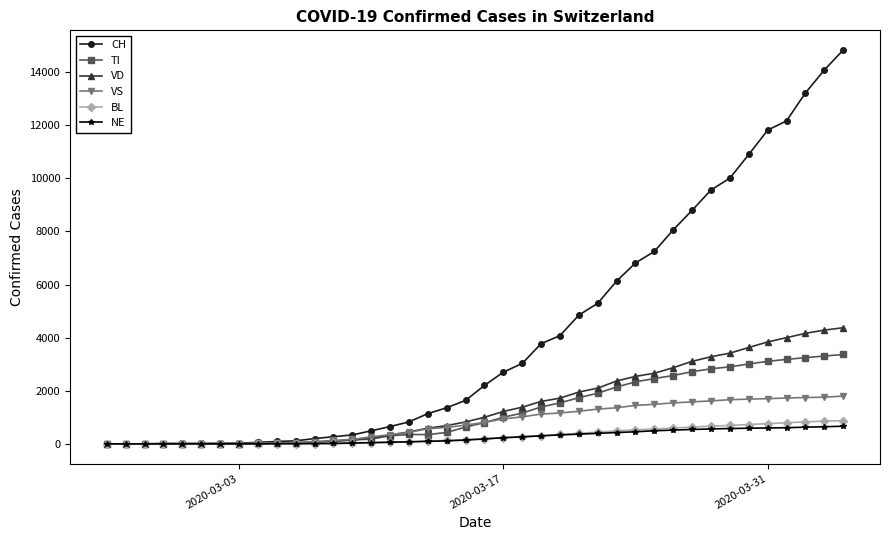

What is the greatest value displayed?

14829